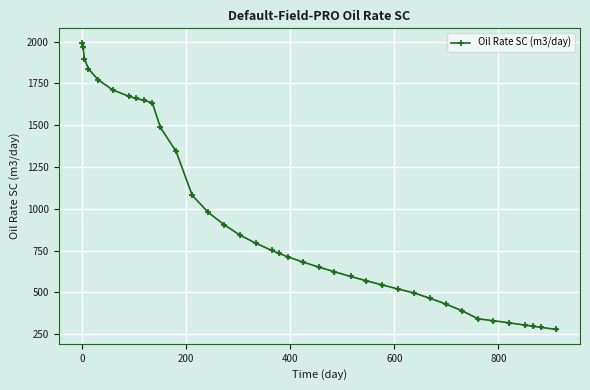

What is the value of the 36th point from the left?

298.5